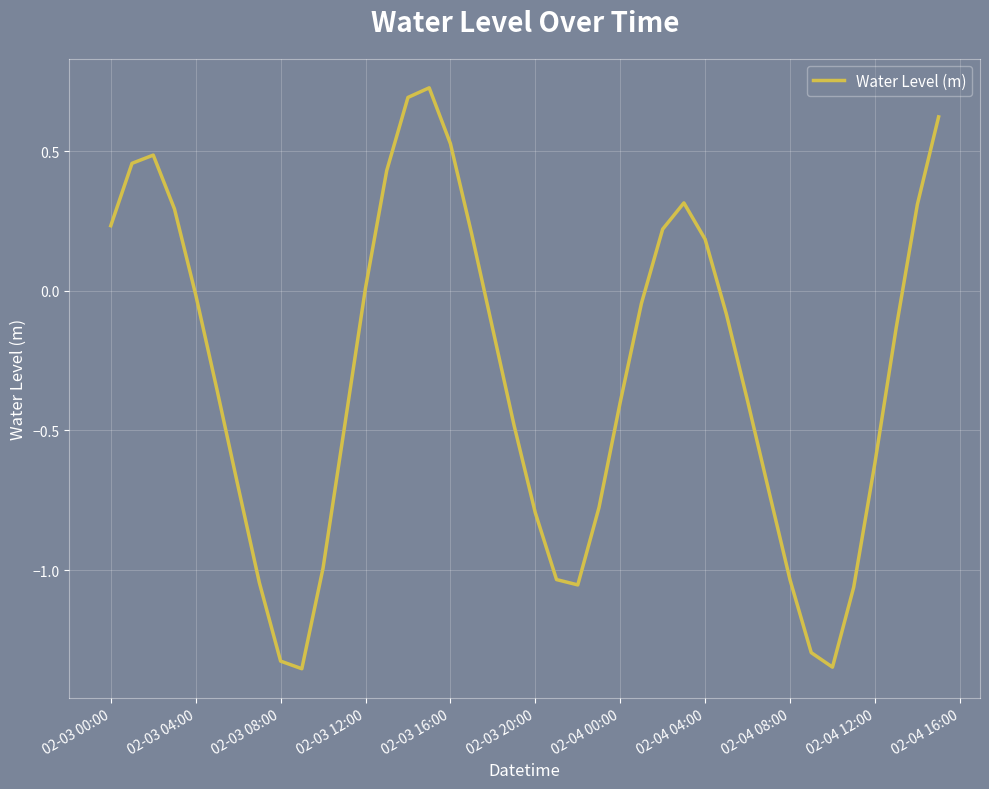

What is the difference between the maximum and minimum values?

2.1